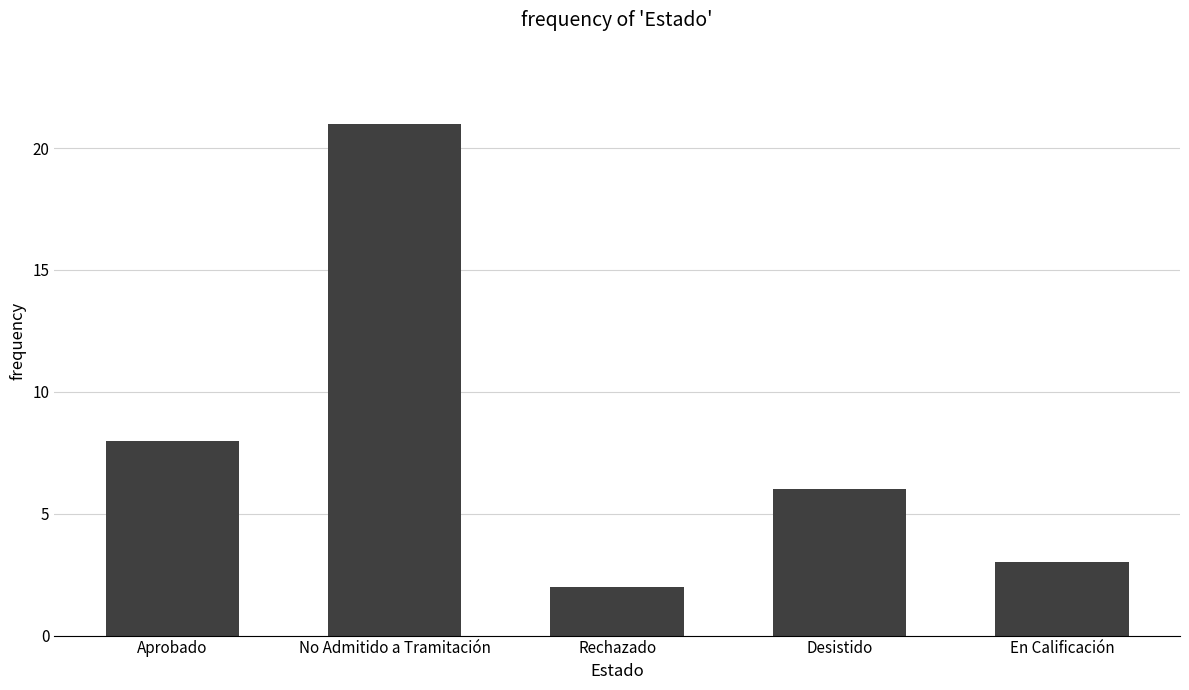

Reading left to right, extract all data points from this chart.

8	21	2	6	3